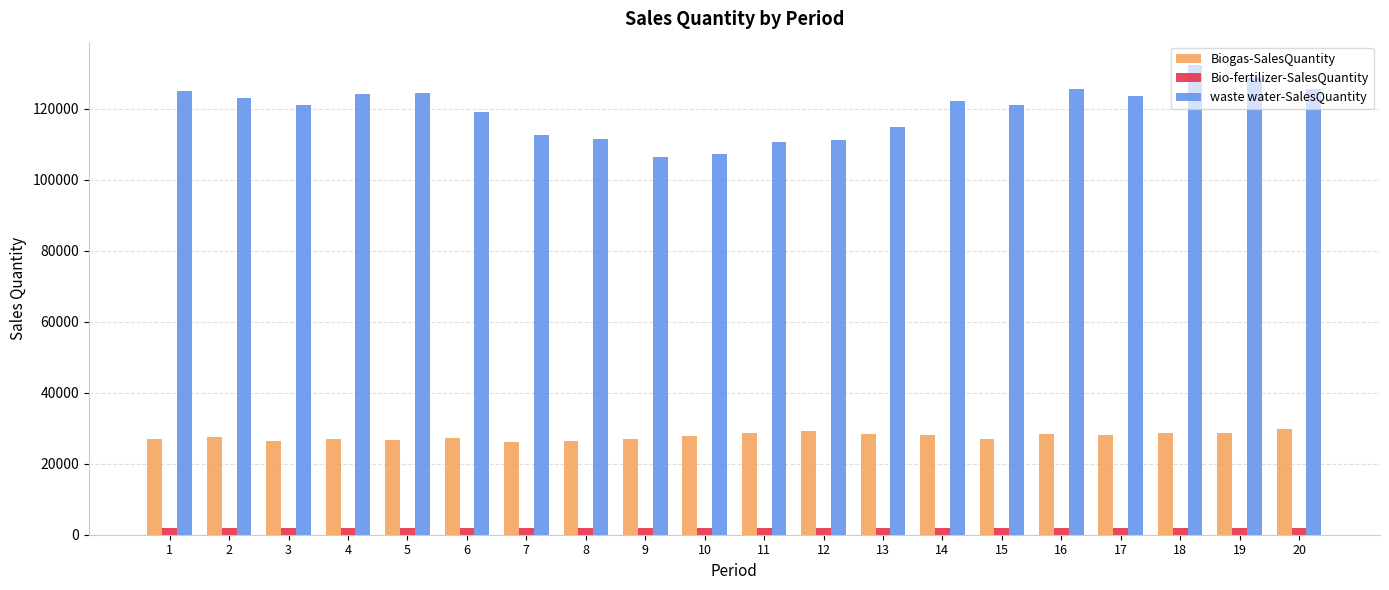

At 13, list the series in order from largest to smallest.

waste water-SalesQuantity, Biogas-SalesQuantity, Bio-fertilizer-SalesQuantity